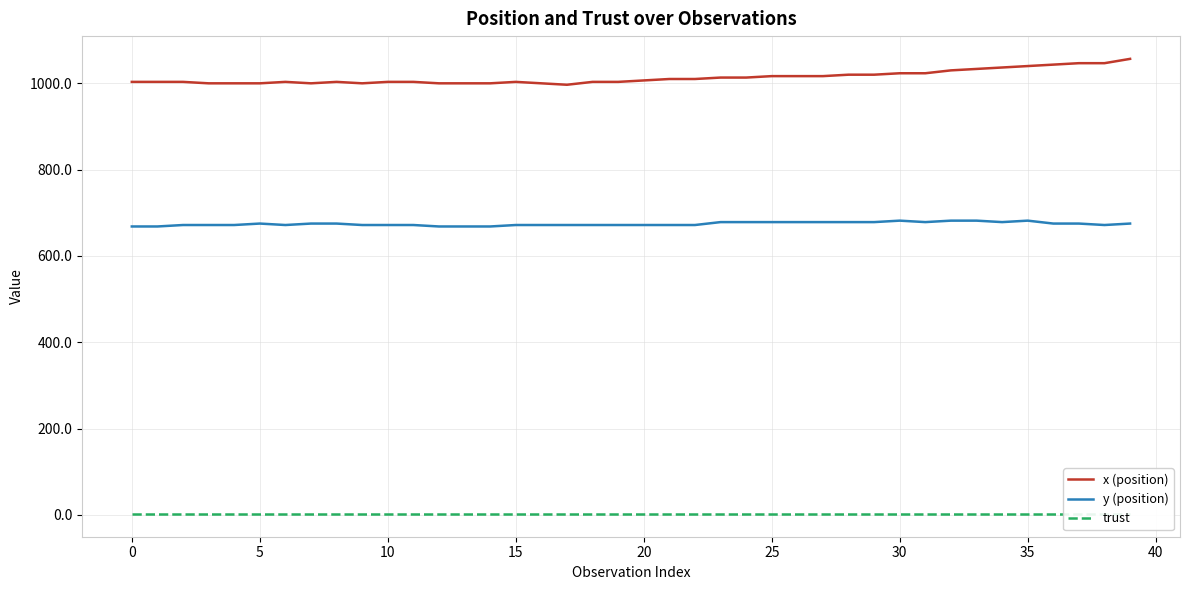

List the series in order of their overall mean, lowest first.

trust, y (position), x (position)